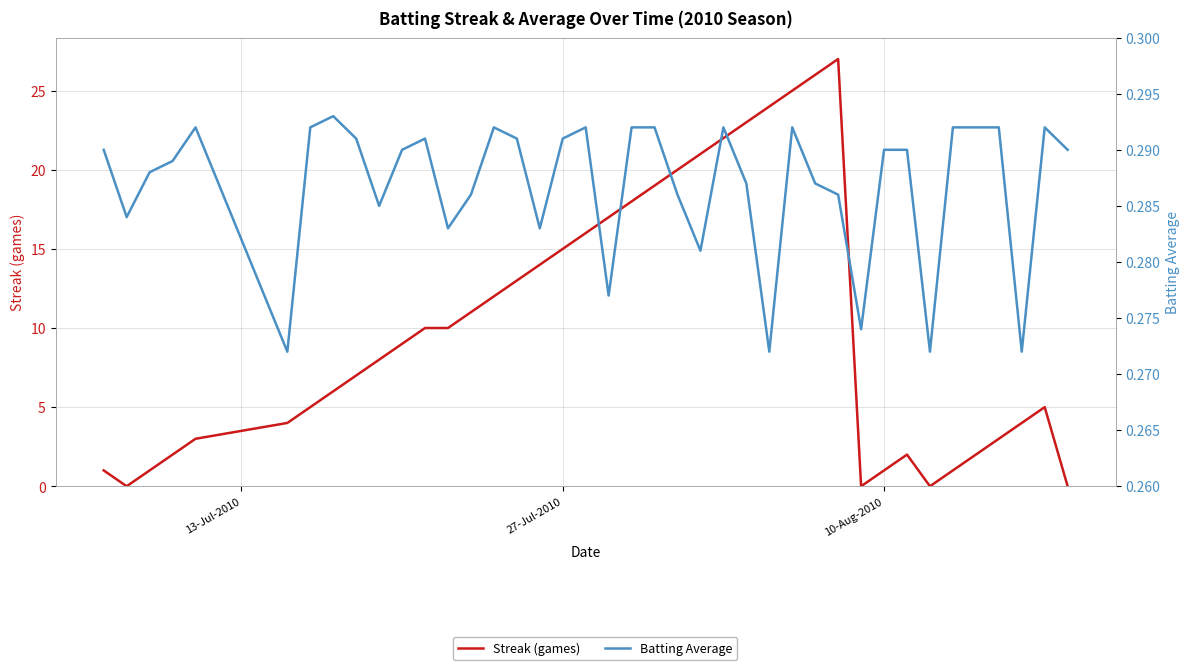

In Batting Average, how many points are lower than both neighbors (excluding endpoints)?

11